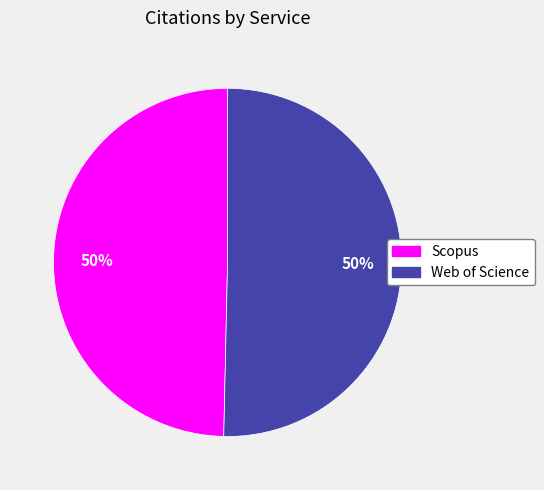

Do Scopus and Web of Science together represent more than half of the pie?

Yes